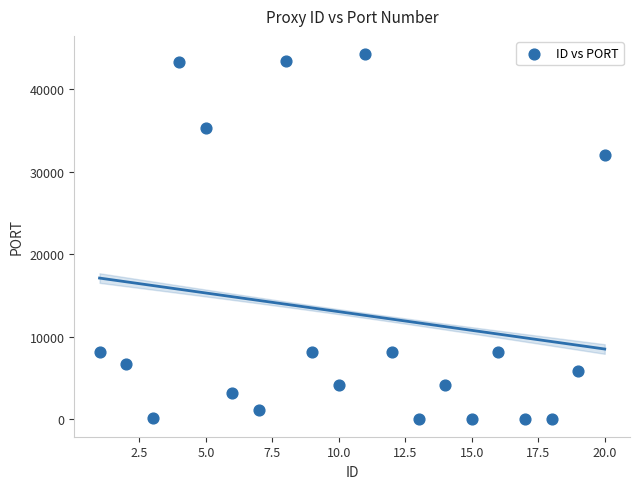

What is the range of X values (max minus min)?

19